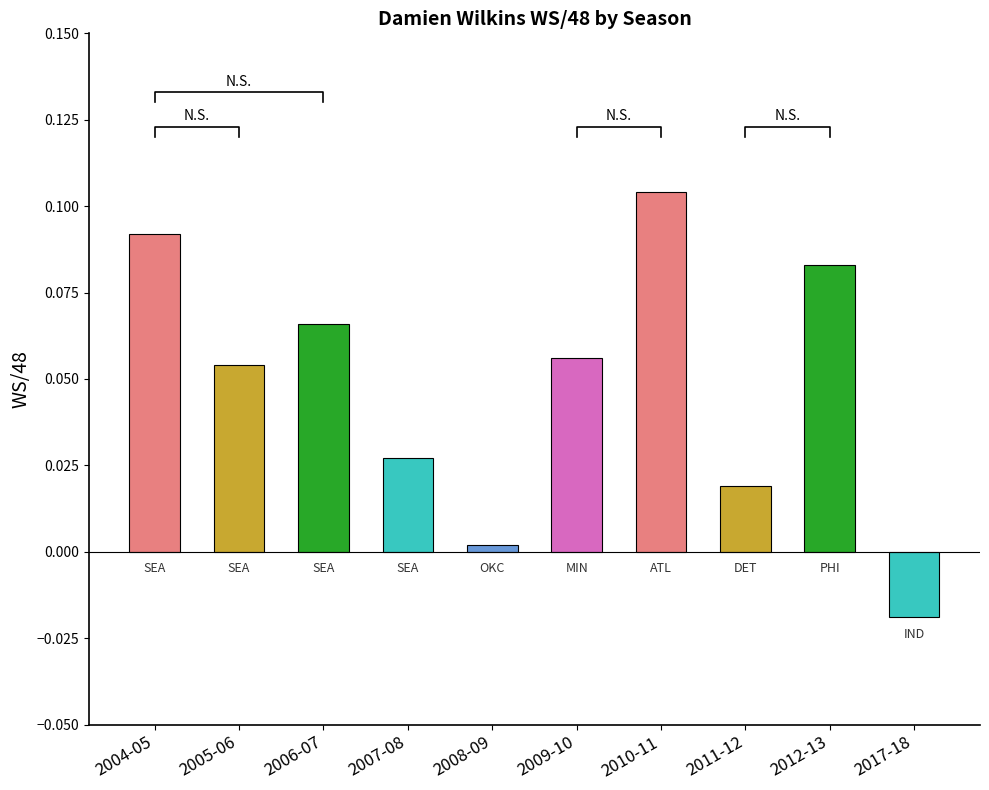

List the labels in order of value, largest first.

2010-11, 2004-05, 2012-13, 2006-07, 2009-10, 2005-06, 2007-08, 2011-12, 2008-09, 2017-18